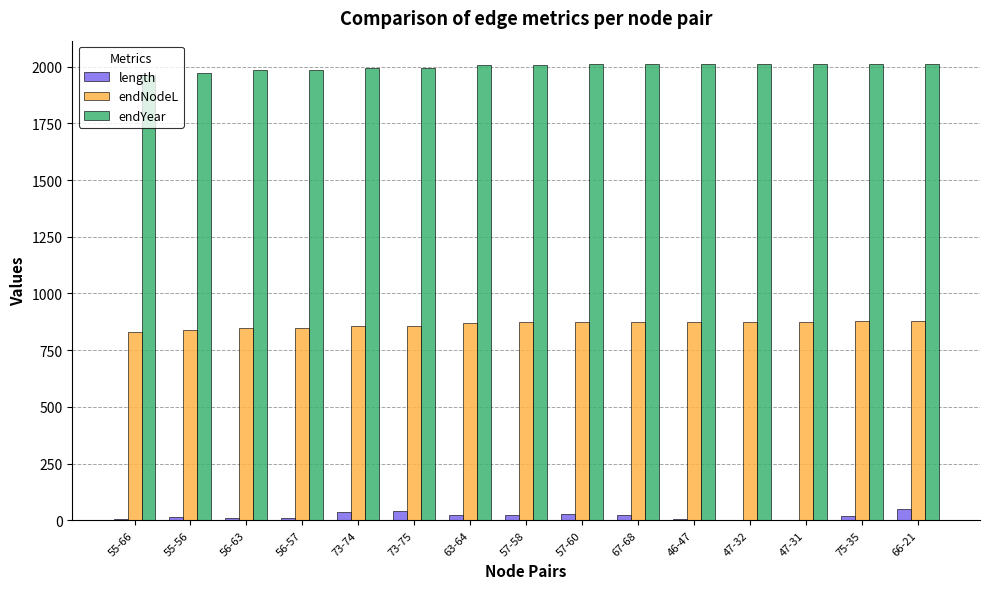

The endNodeL series shows 874.9 at 67-68. True or false?

True